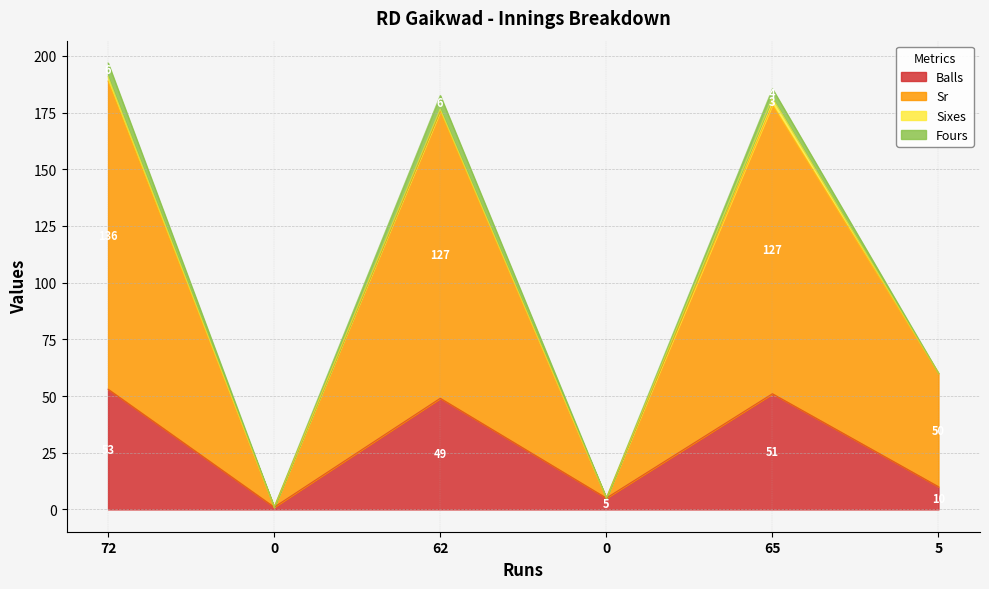

Which category has the highest value in the Sr series?

72